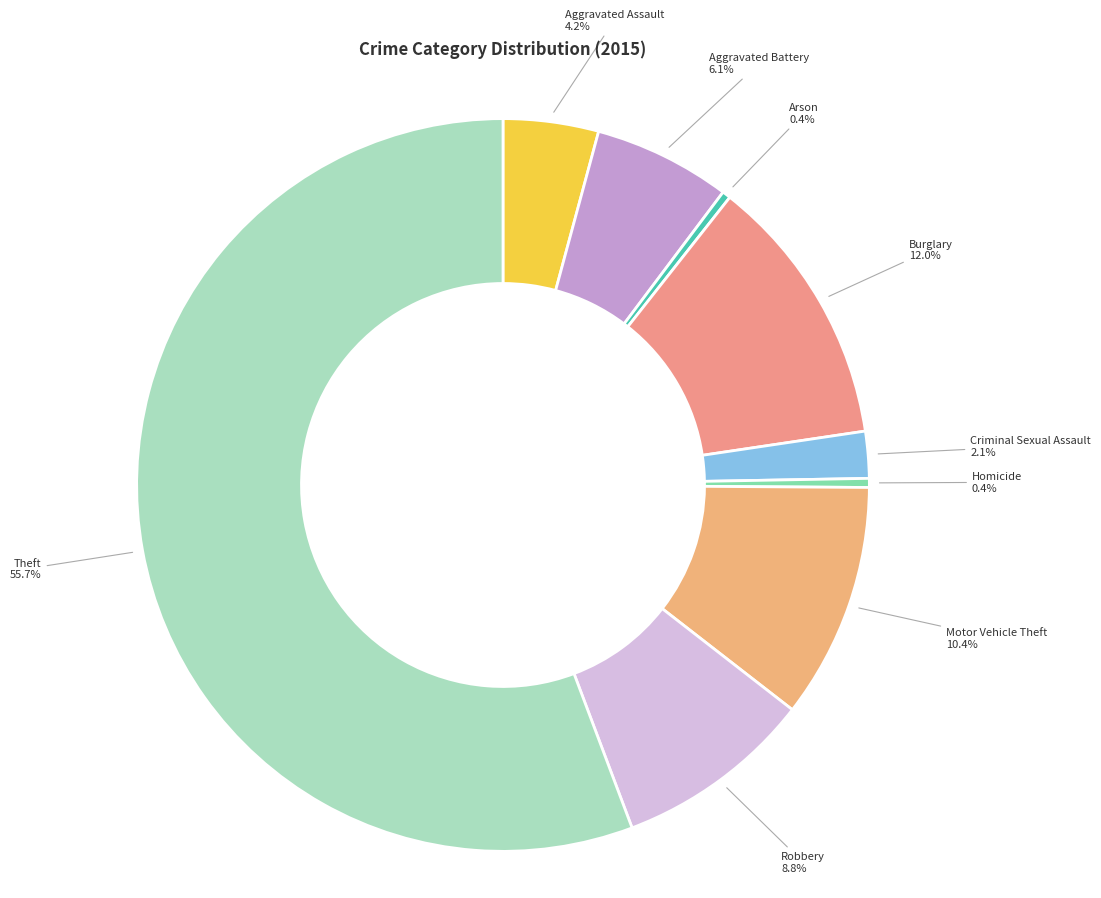

How many segments does this pie chart have?

9